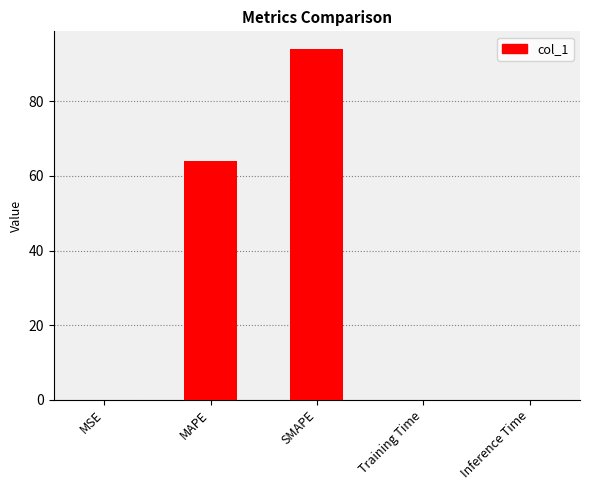

Which has a higher value, SMAPE or Inference Time?

SMAPE